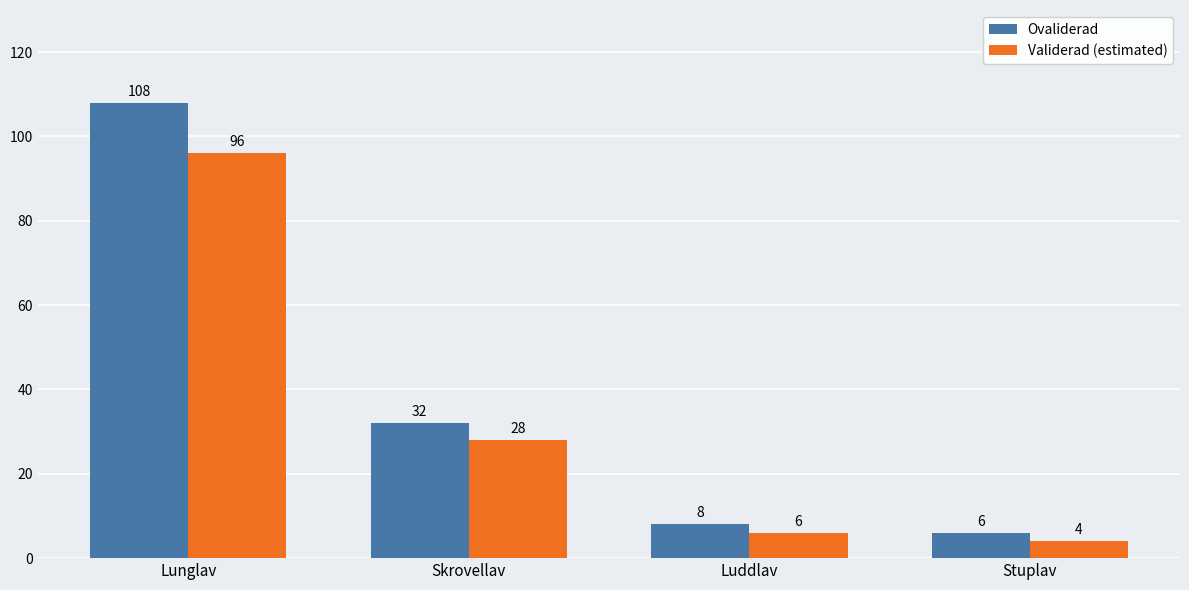

Rank the series by their average value, from highest to lowest.

Ovaliderad, Validerad (estimated)